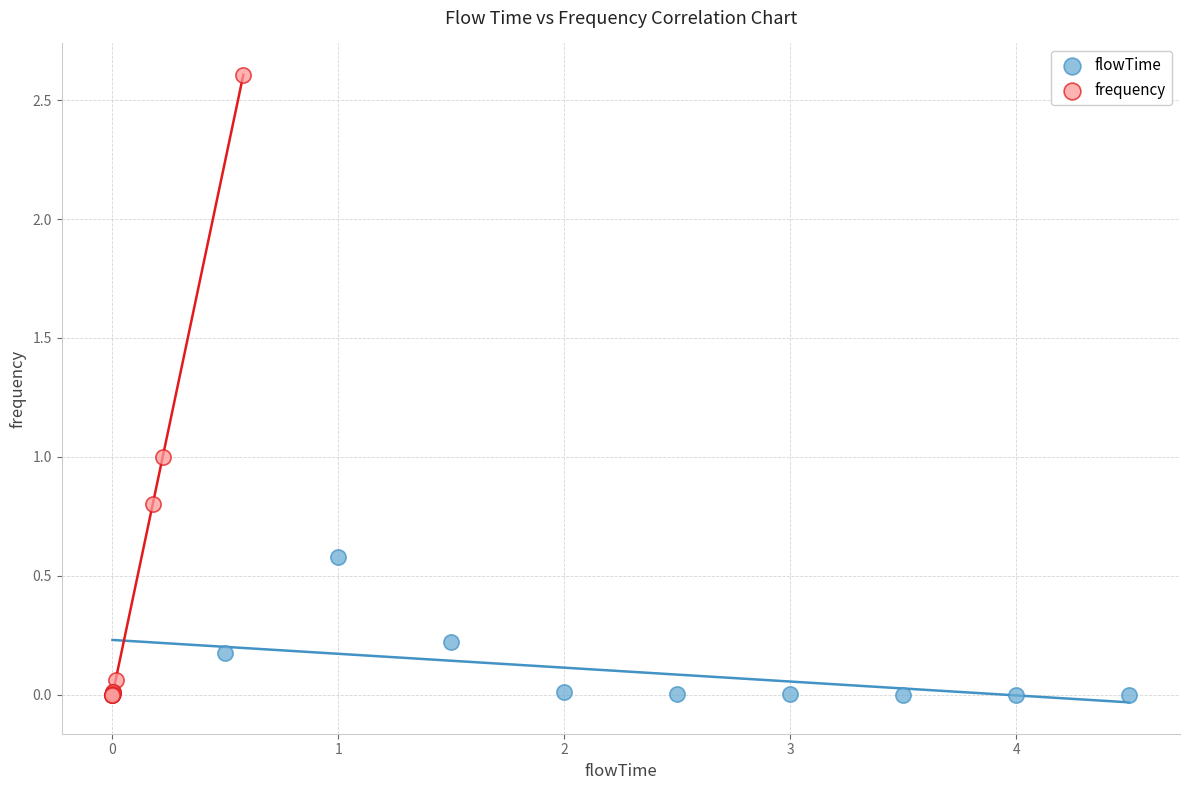

Which series reaches the maximum Y coordinate?

frequency